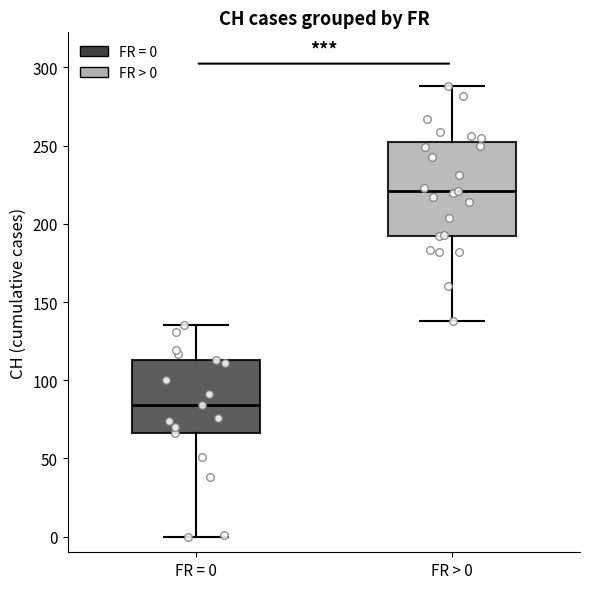

Reading left to right, transcribe this box plot: for each box, give where its median line is, the range the box spans, and where its two whiskers end, as read against the y-axis. The values are not printed on the chart, so give them approximately, as read against the axis.

FR = 0: median 85, box 65 to 115, whiskers 0 to 135
FR > 0: median 220, box 195 to 255, whiskers 140 to 290